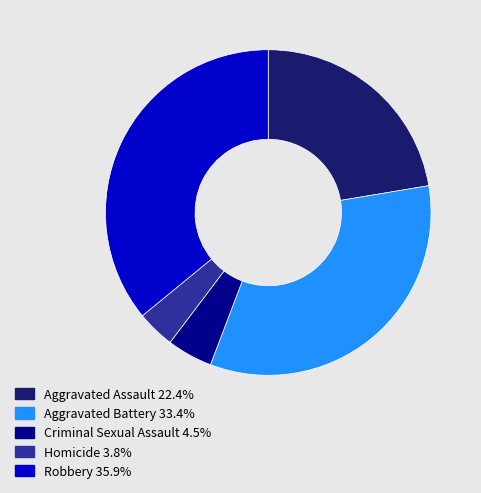

How many segments does this pie chart have?

5